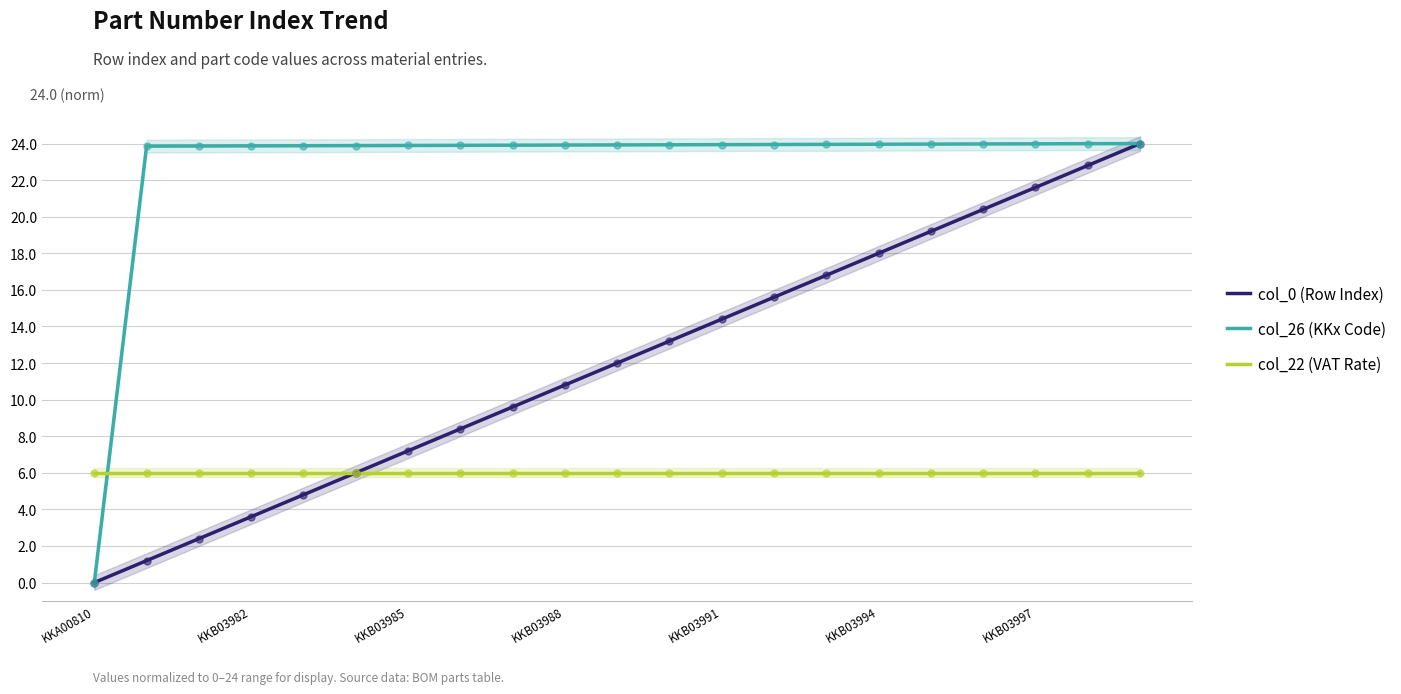

Which series has the largest Y range (max minus min)?

col_0 (Row Index)